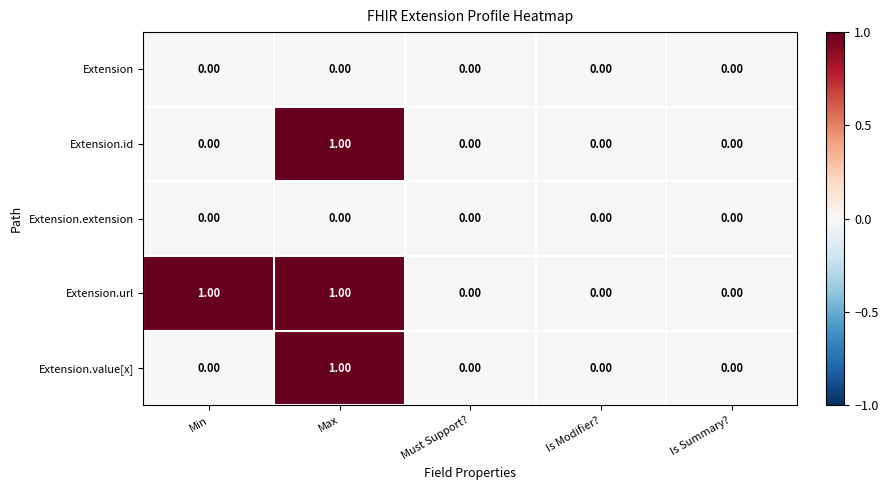

Which series has the largest total across all categories?

Extension.url